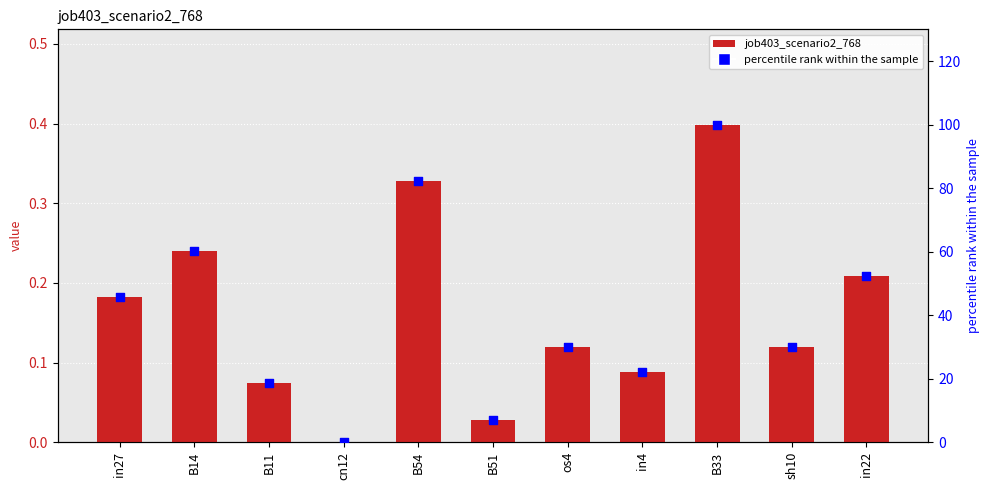

What is the total value across all series at B51?

7.1